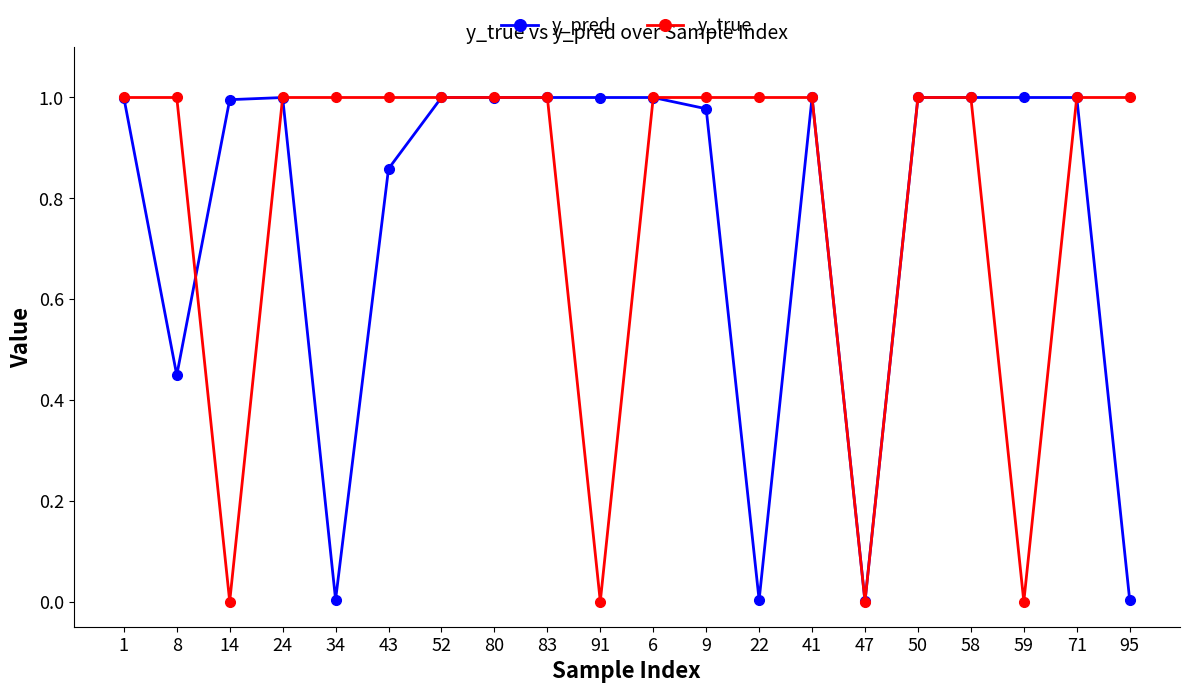

What is the average value of the y_true series?

0.8